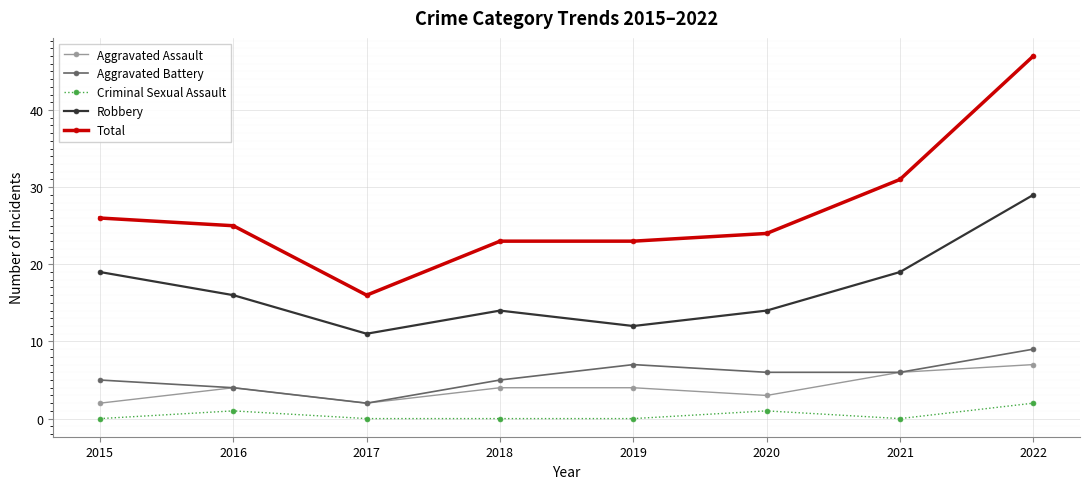

Which series has the widest spread of values?

Total